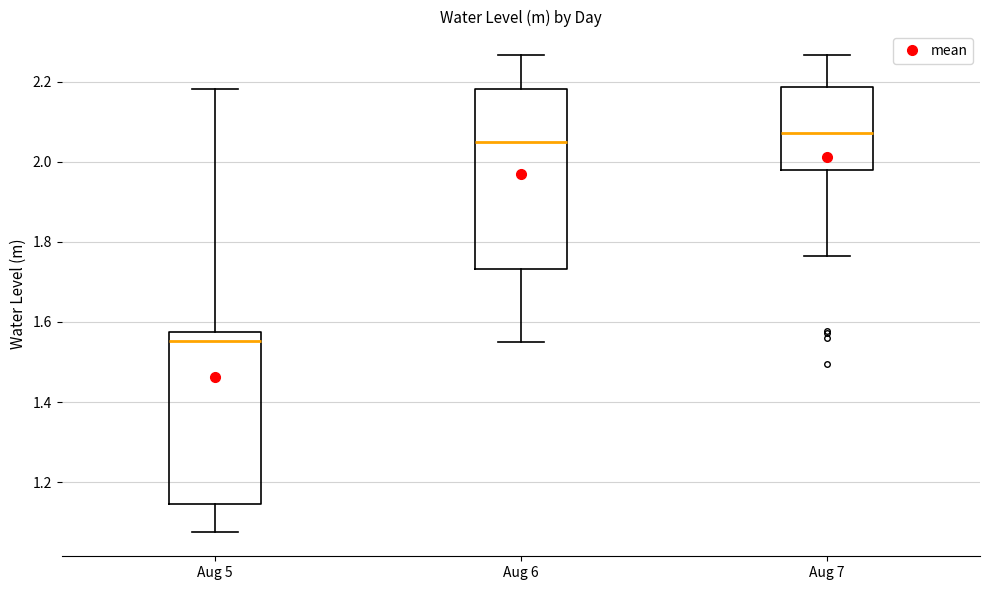

Reading left to right, read every box against the y-axis: the position of its median line, the range the box covers, and the ends of its whiskers. The values are not printed on the chart, so give them approximately, as read against the axis.

Aug 5: median 1.56, box 1.14 to 1.58, whiskers 1.08 to 2.18
Aug 6: median 2.04, box 1.74 to 2.18, whiskers 1.56 to 2.26
Aug 7: median 2.08, box 1.98 to 2.18, whiskers 1.76 to 2.26